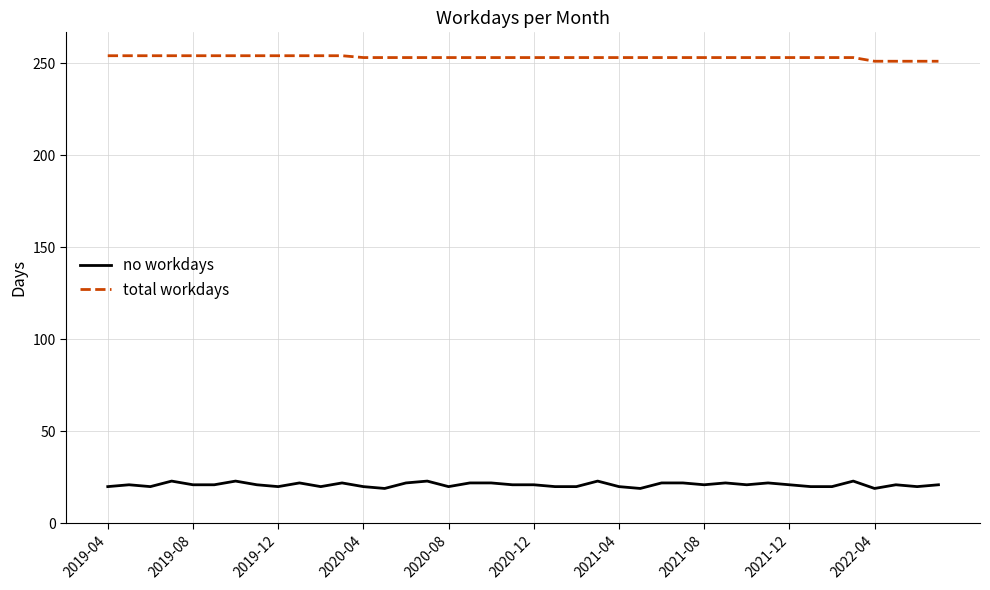

True or false: no workdays and total workdays cross at least once.

False